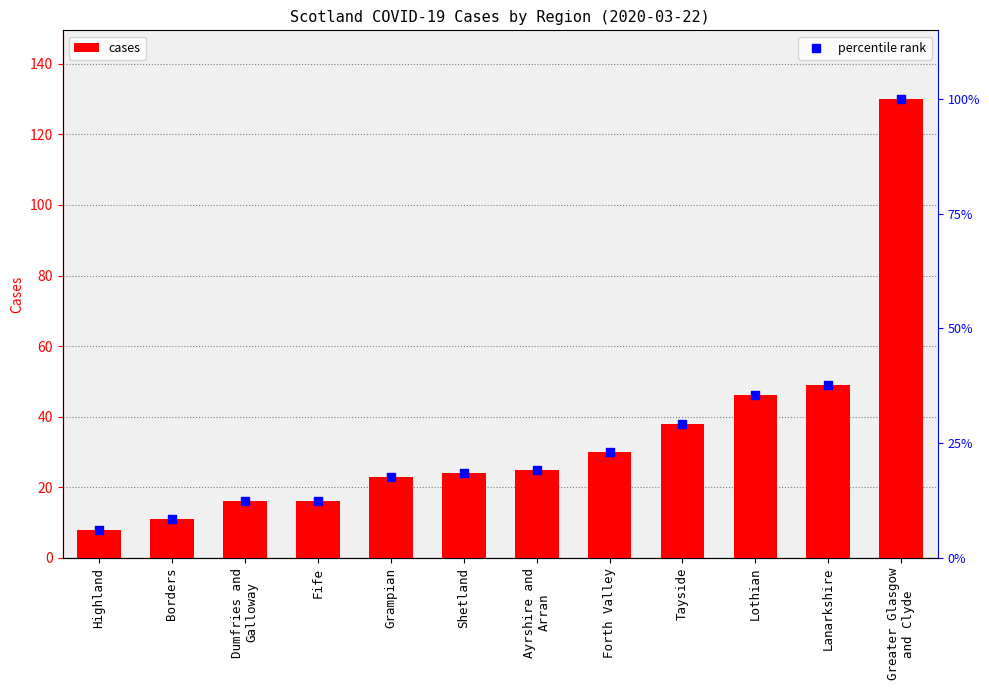

Which series reaches the minimum Y coordinate?

cases